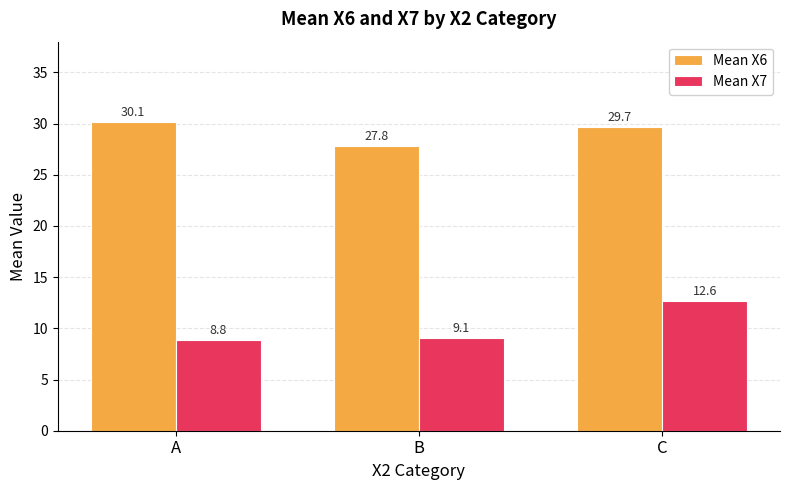

What is the sum of all Mean X6 values?

87.7